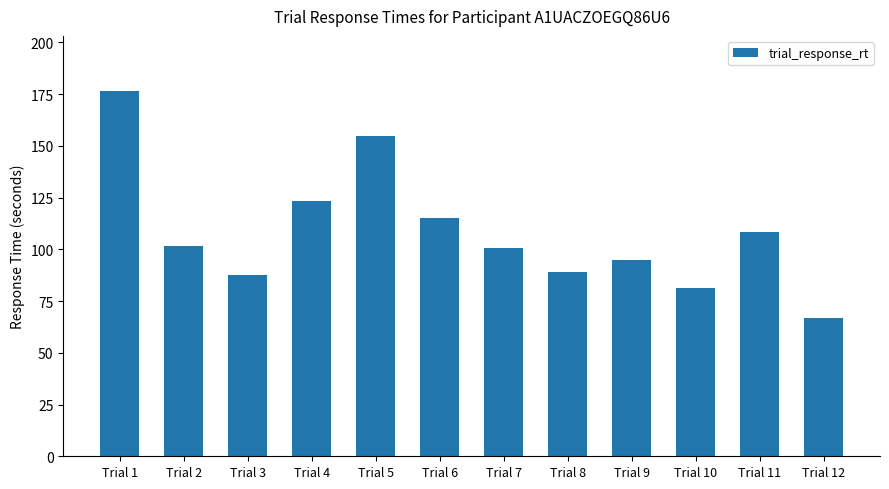

Is it true that the value at Trial 2 is 101.8?

True